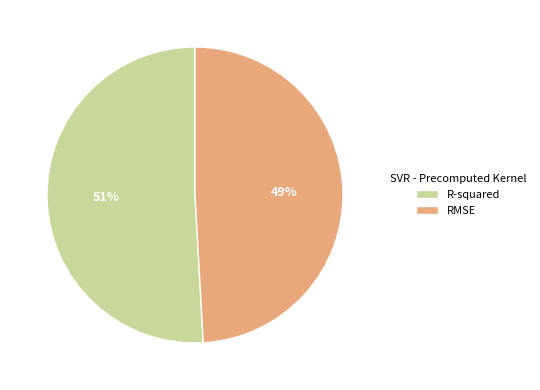

Combined, do R-squared and RMSE account for over 50%?

Yes